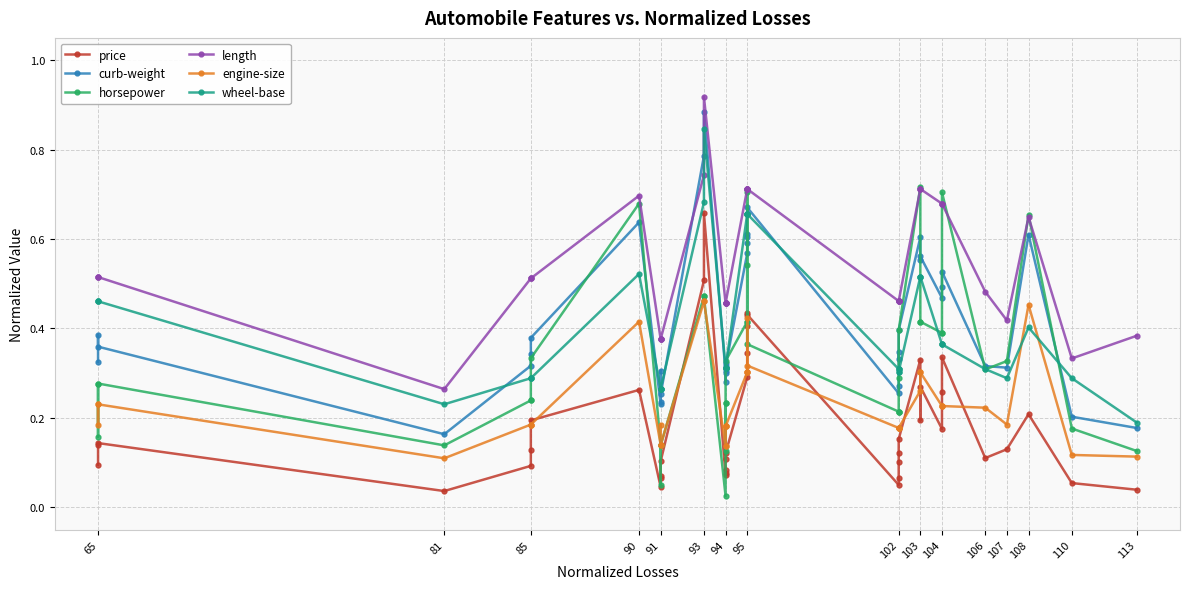

What is the value of the horsepower point at the 22nd from the left?

0.4